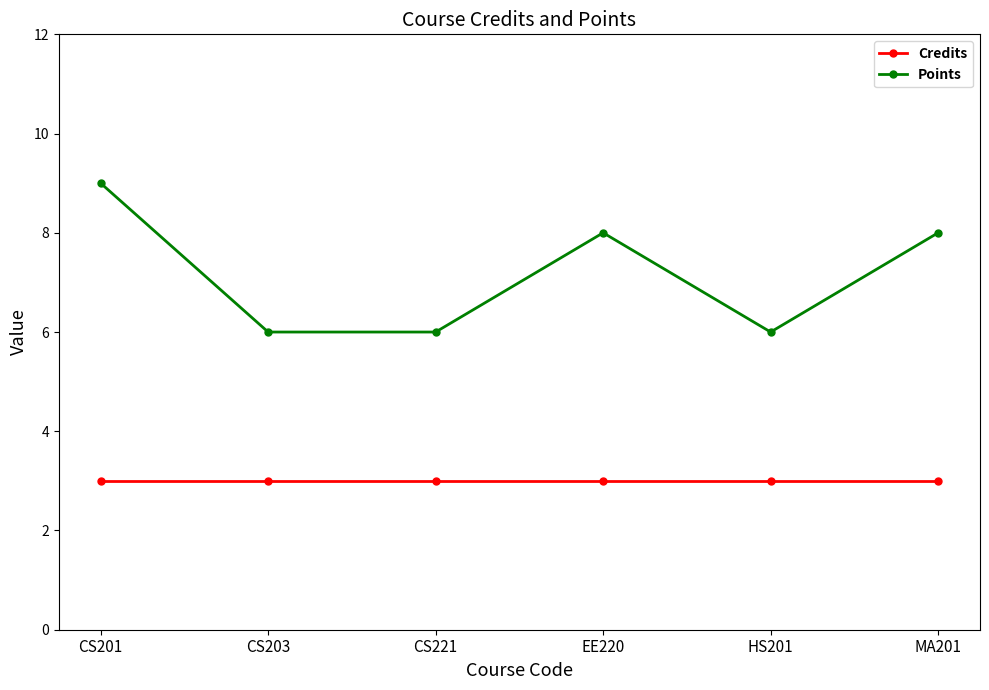

What is the average value of the Points series?

7